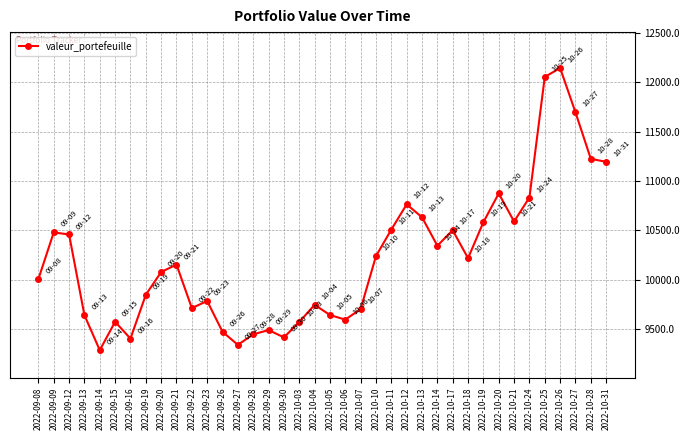

True or false: the data has more than 0 interior local peaks.

True